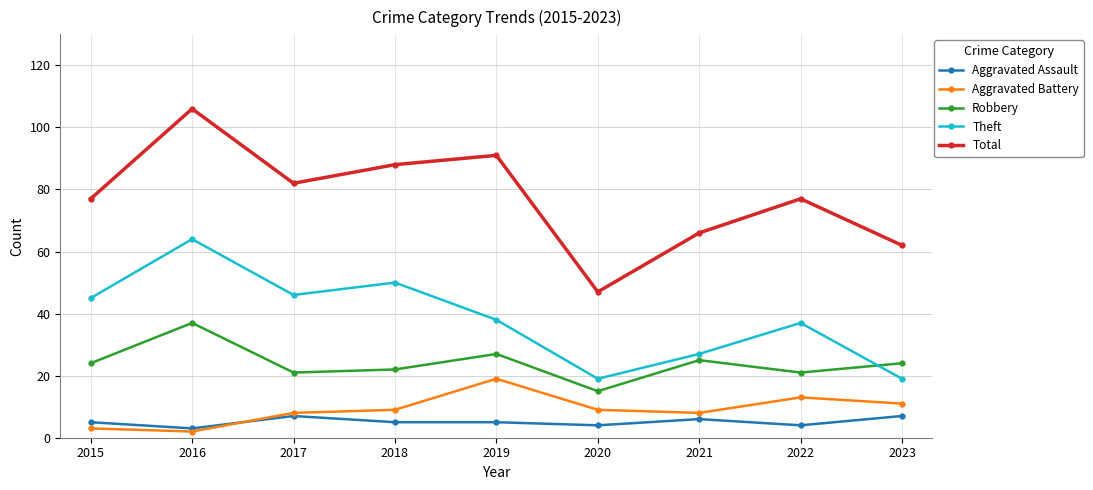

Which series changed the most between 2015 and 2020?

Total